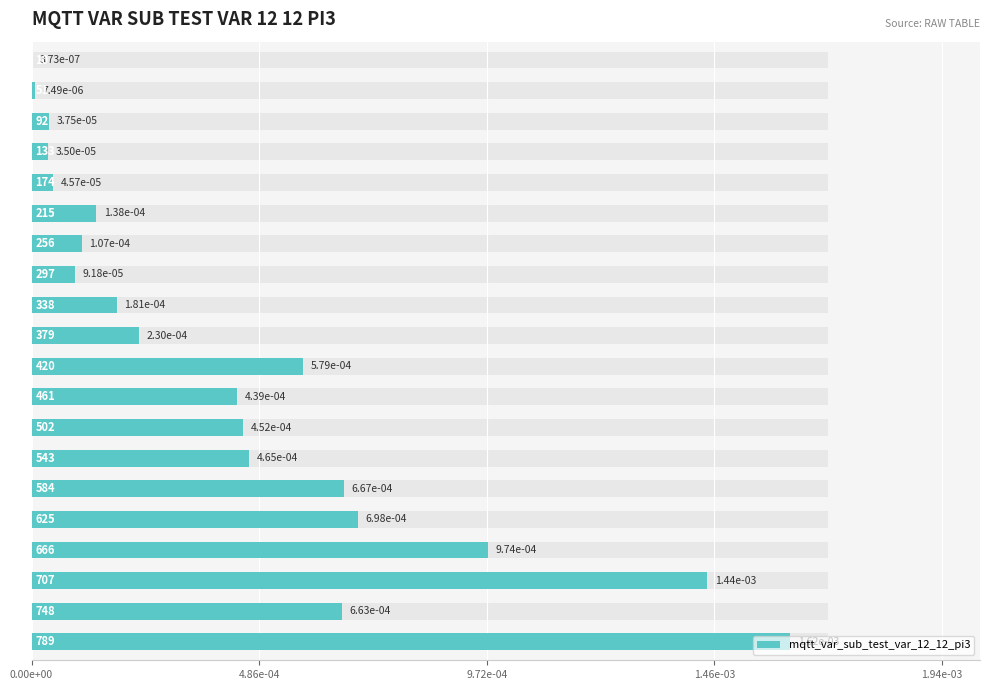

Which category has the highest value across all series?

19